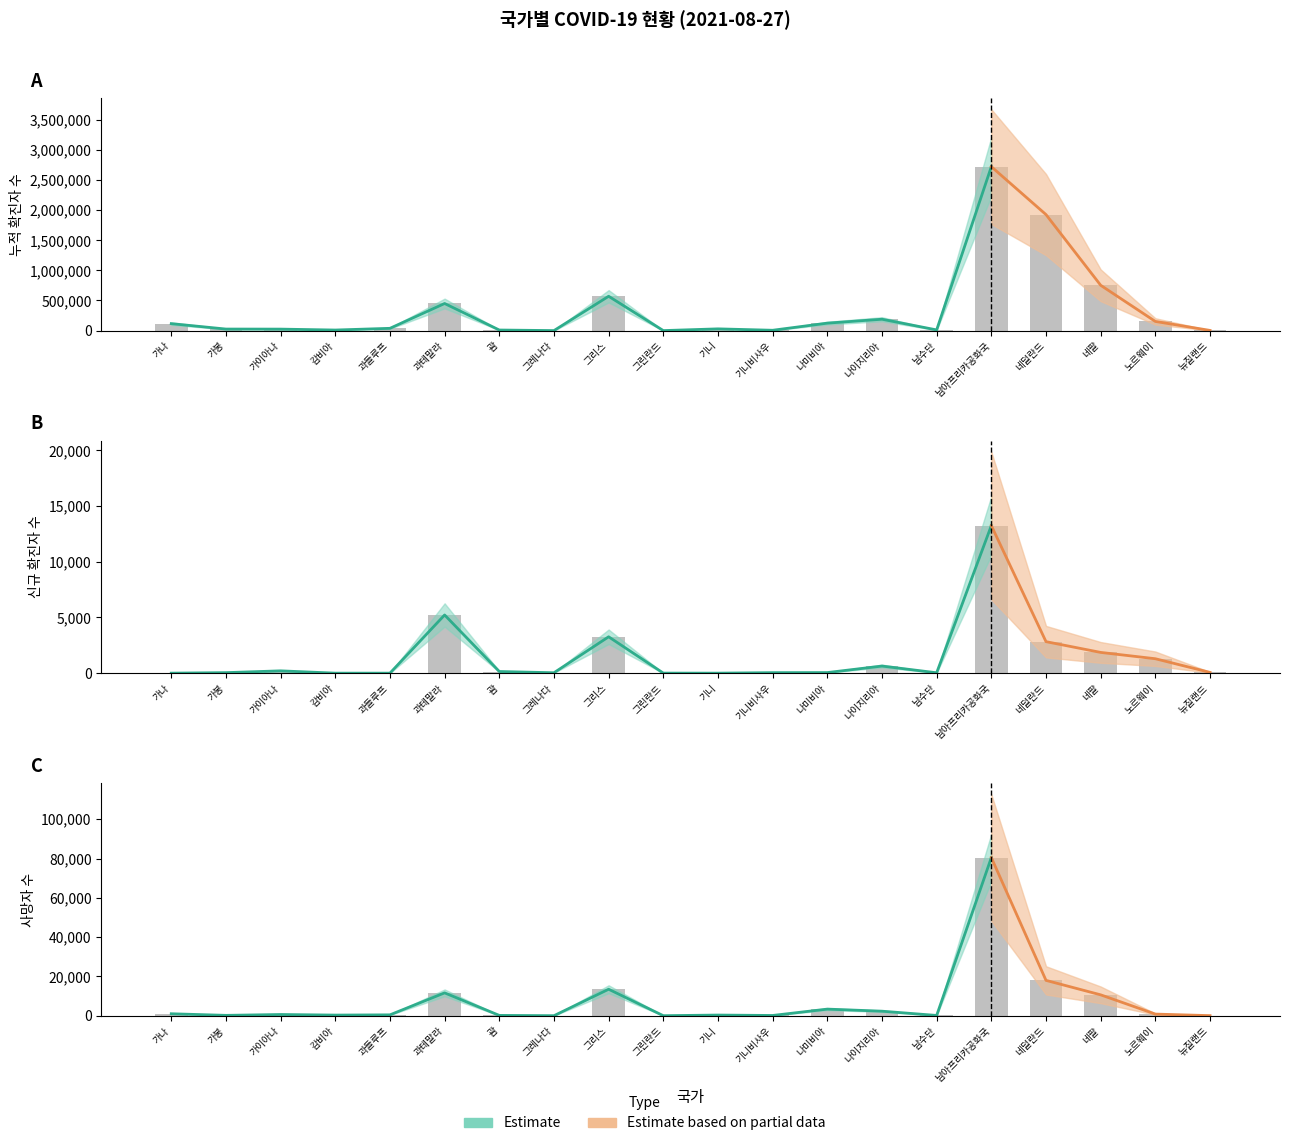

What is the label of the 14th bar from the left?

나이지리아